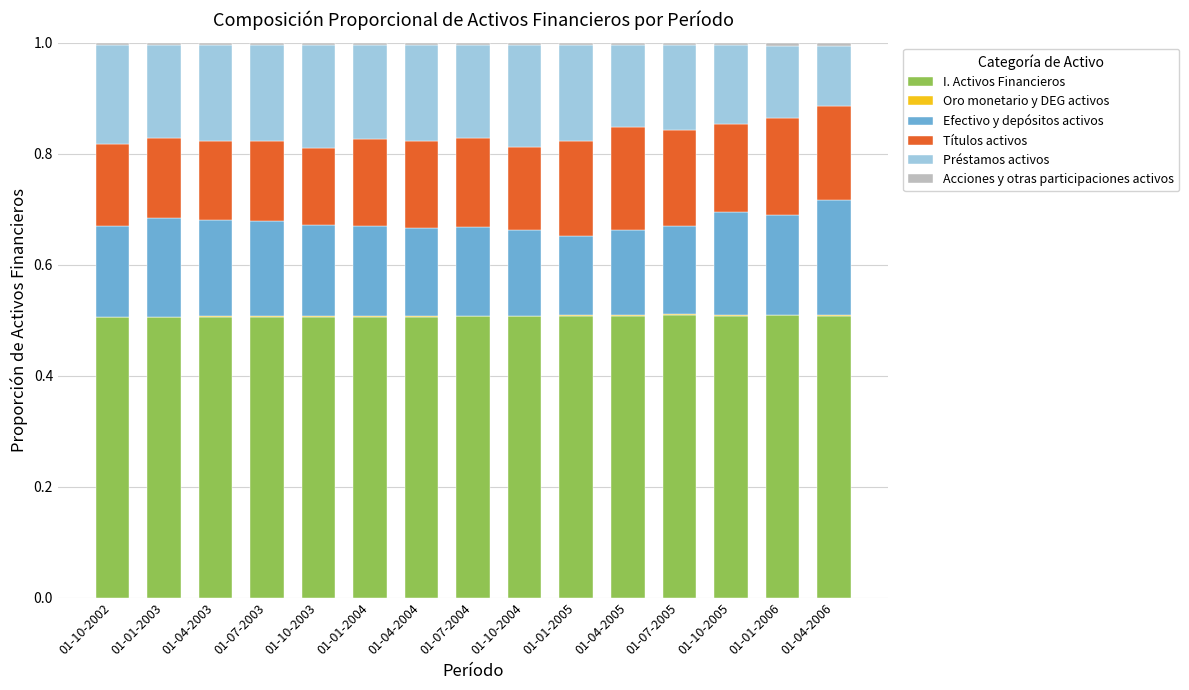

The value of I. Activos Financieros at 01-07-2004 is 0.8. True or false?

False